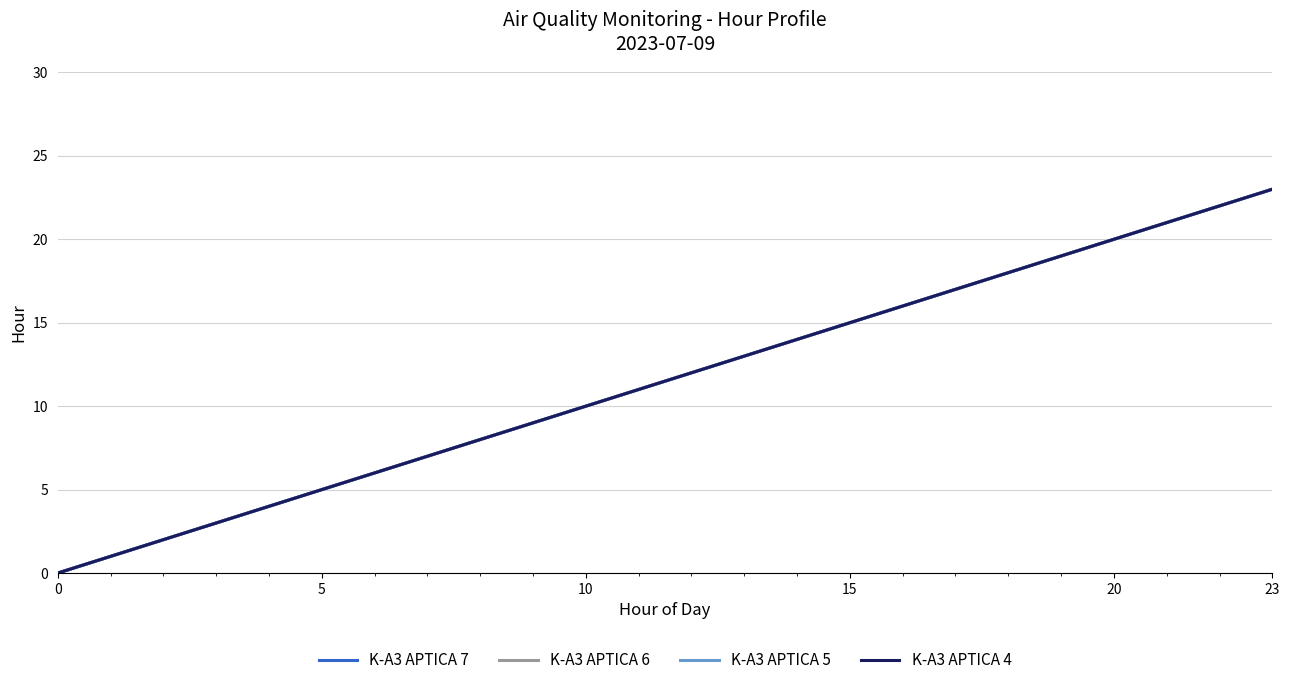

Does the chart have visible grid lines?

Yes